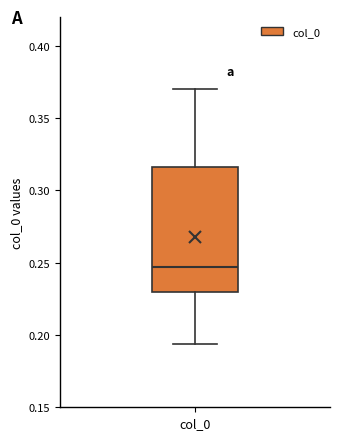

Transcribe this box plot: give where the median line is, the range the box spans, and where the two whiskers end, as read against the y-axis. The values are not printed on the chart, so give them approximately, as read against the axis.

median 0.245, box 0.230 to 0.315, whiskers 0.195 to 0.370